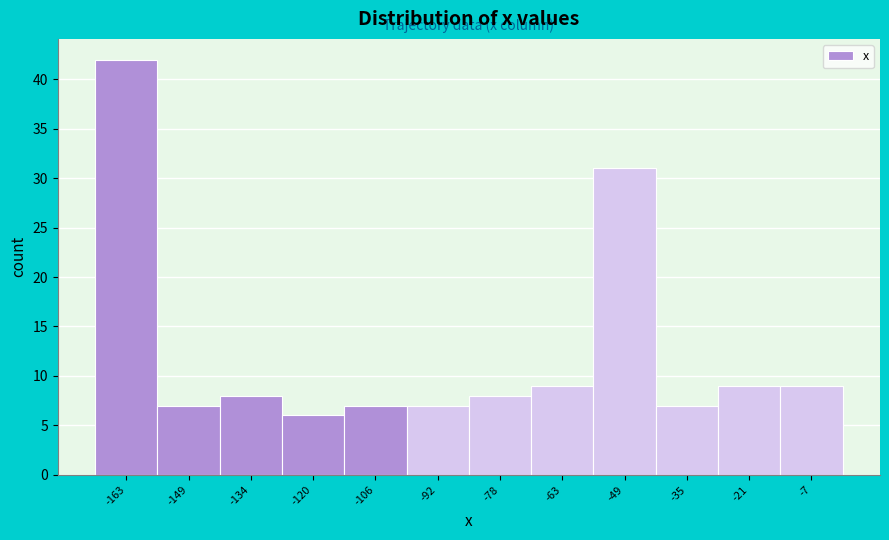

How tall is the bar that spans -14 to 0 on the x-axis? Neither the bar edges nor the heights are printed on the chart, so give them approximately, as read against the axes.

9